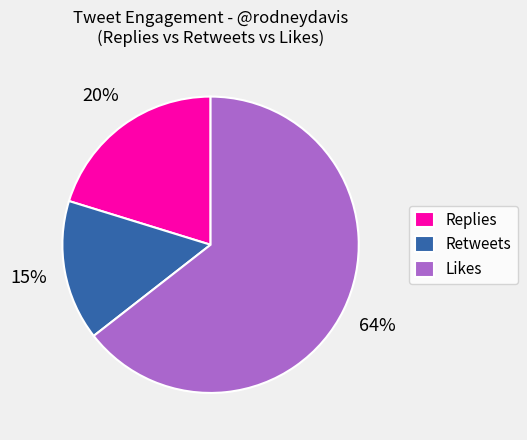

Approximately how many times larger is the value at Retweets compared to Replies?

0.8